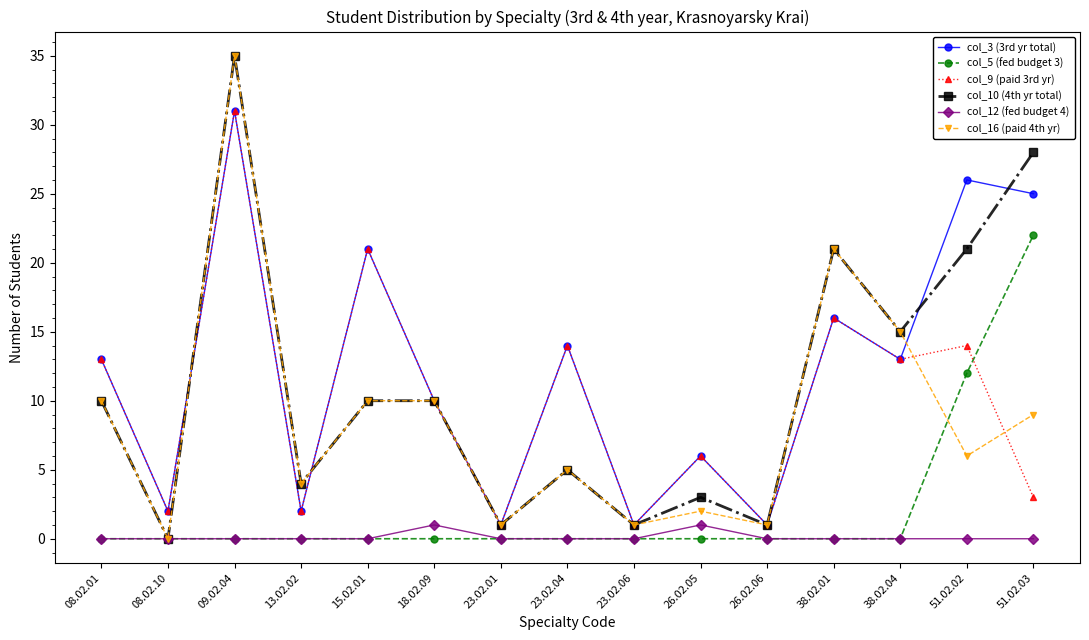

At which category does col_16 (paid 4th yr) reach its first local peak?

09.02.04